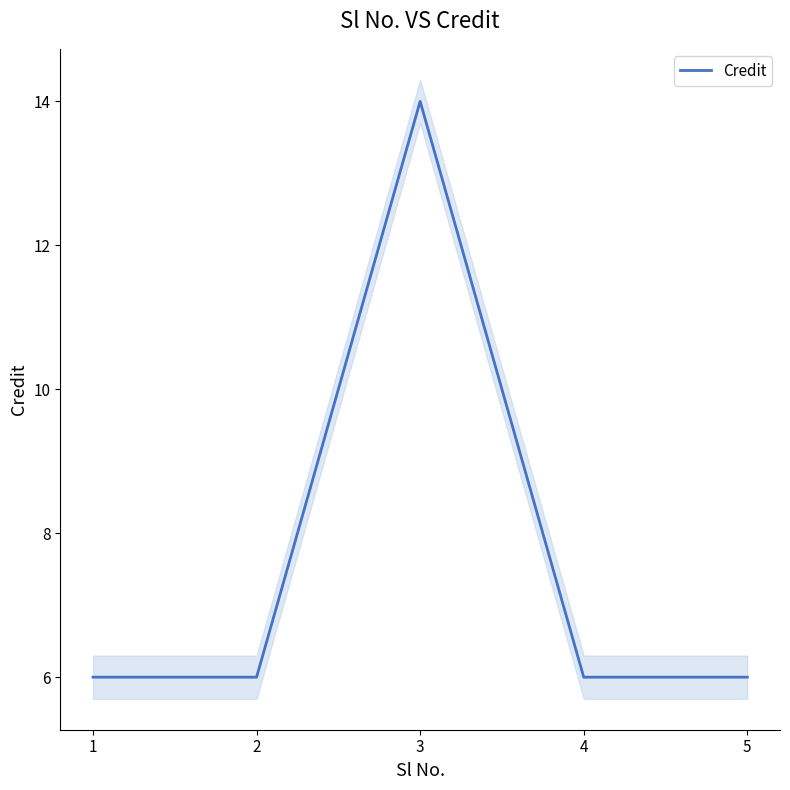

Approximately how many times larger is the value at 5 compared to 4?

1.0